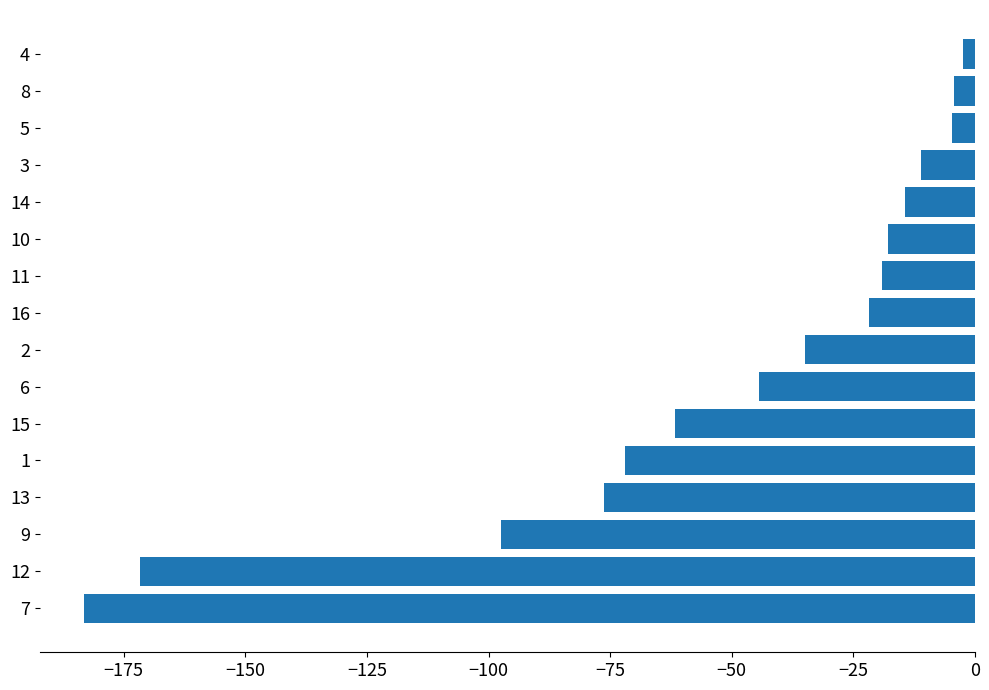

Which has a higher value, 8 or 6?

8